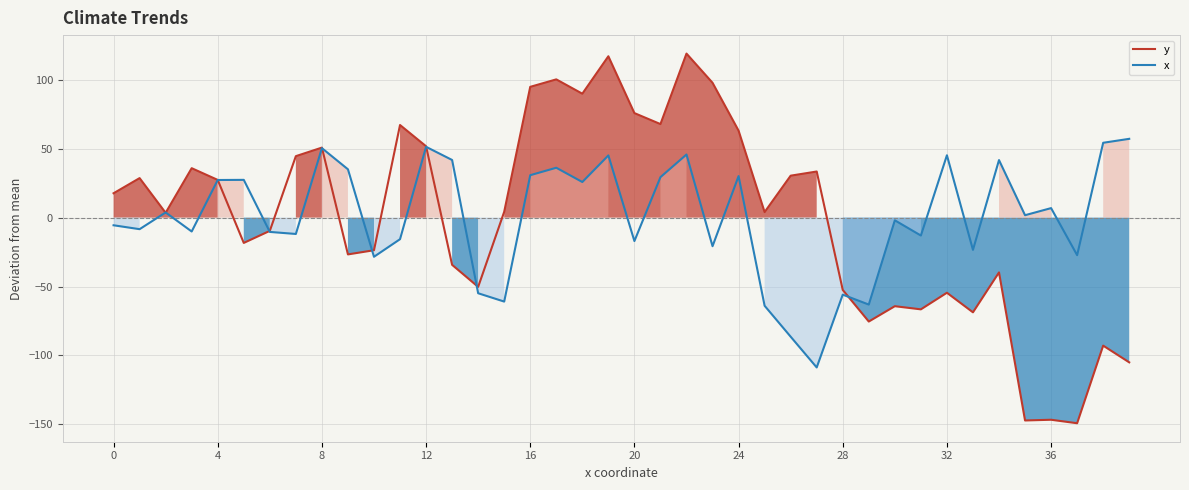

What is the minimum value for y?

-149.2